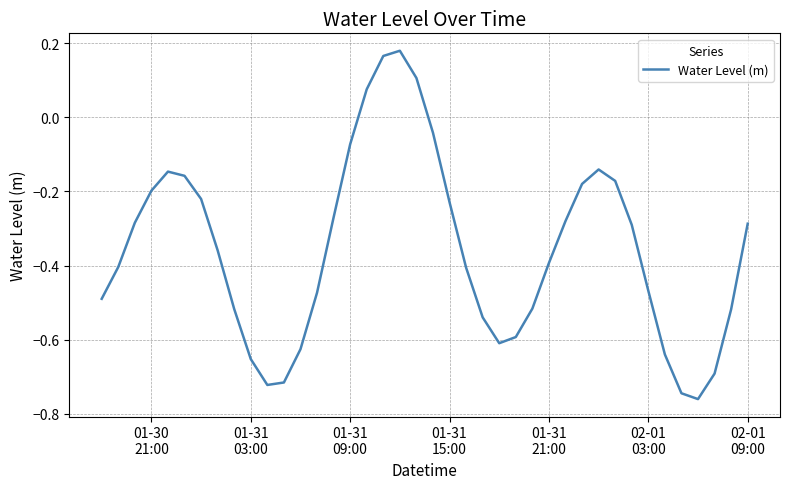

What is the difference between the maximum and minimum values?

0.9